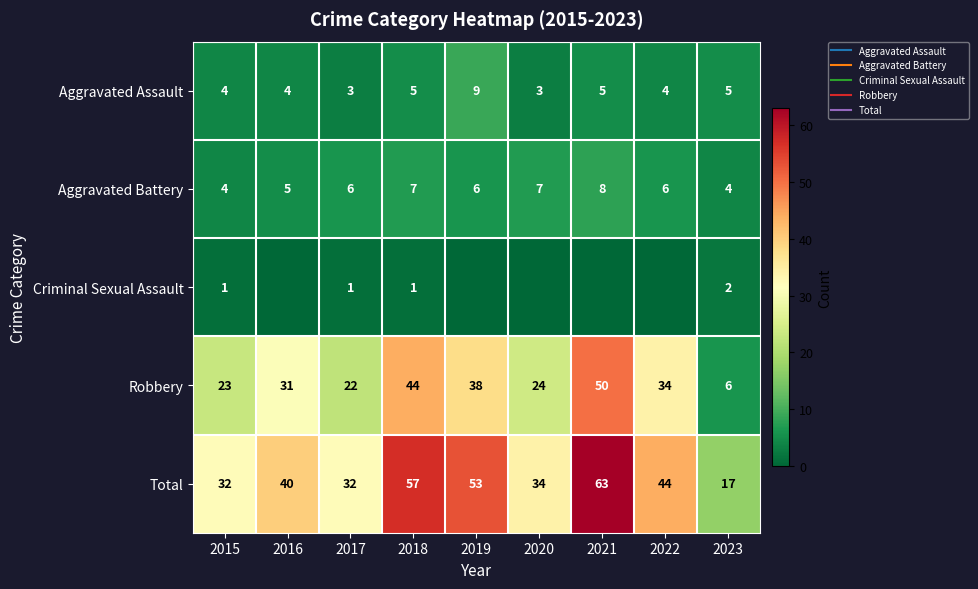

What is the spread (max minus min) of values at 2016?

40